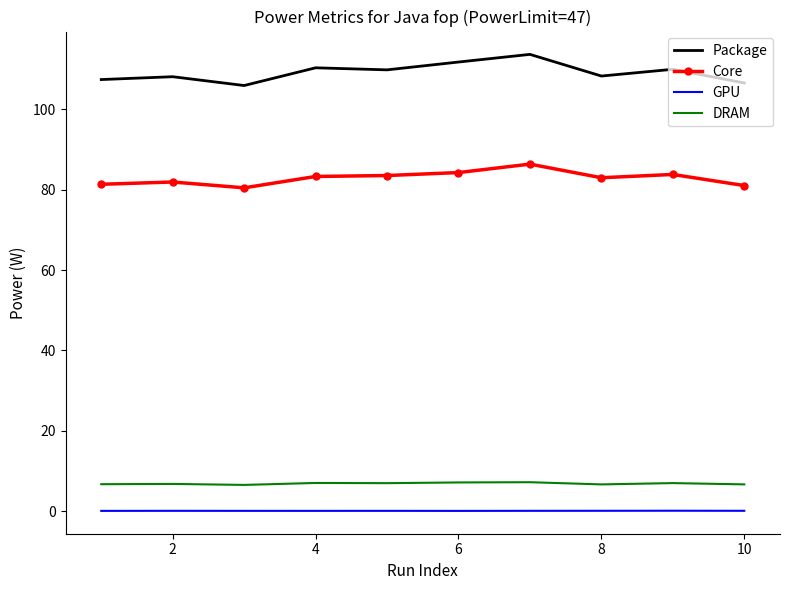

What are all the series names shown in the legend?

Package, Core, GPU, DRAM